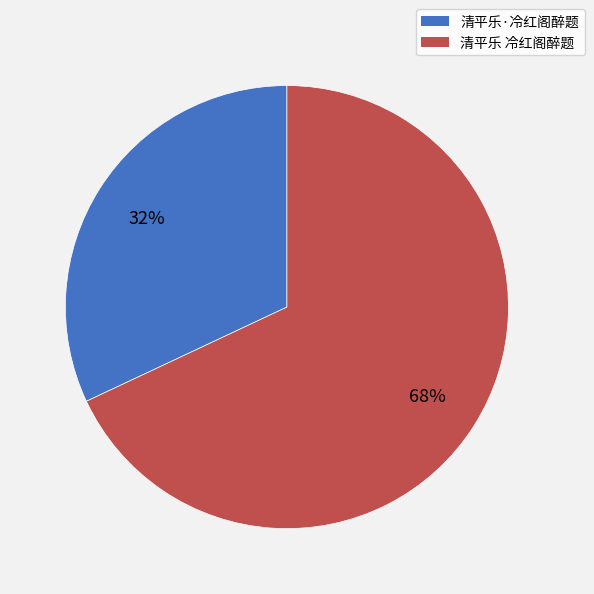

Which has a higher value, 清平乐·冷红阁醉题 or 清平乐 冷红阁醉题?

清平乐 冷红阁醉题